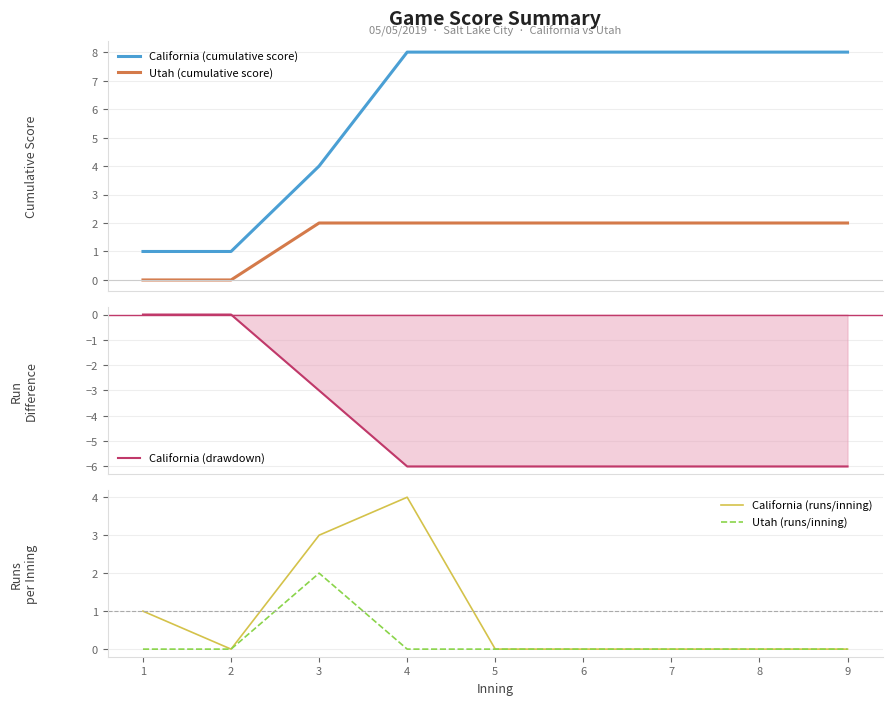

Does the chart display data point markers on the line(s)?

No